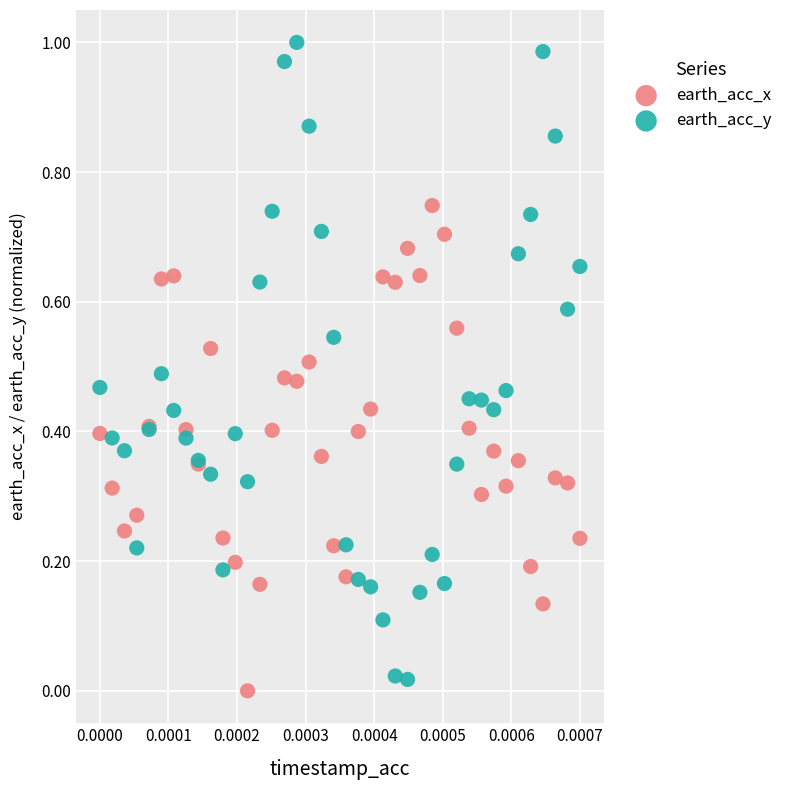

What are all the series names shown in the legend?

earth_acc_x, earth_acc_y